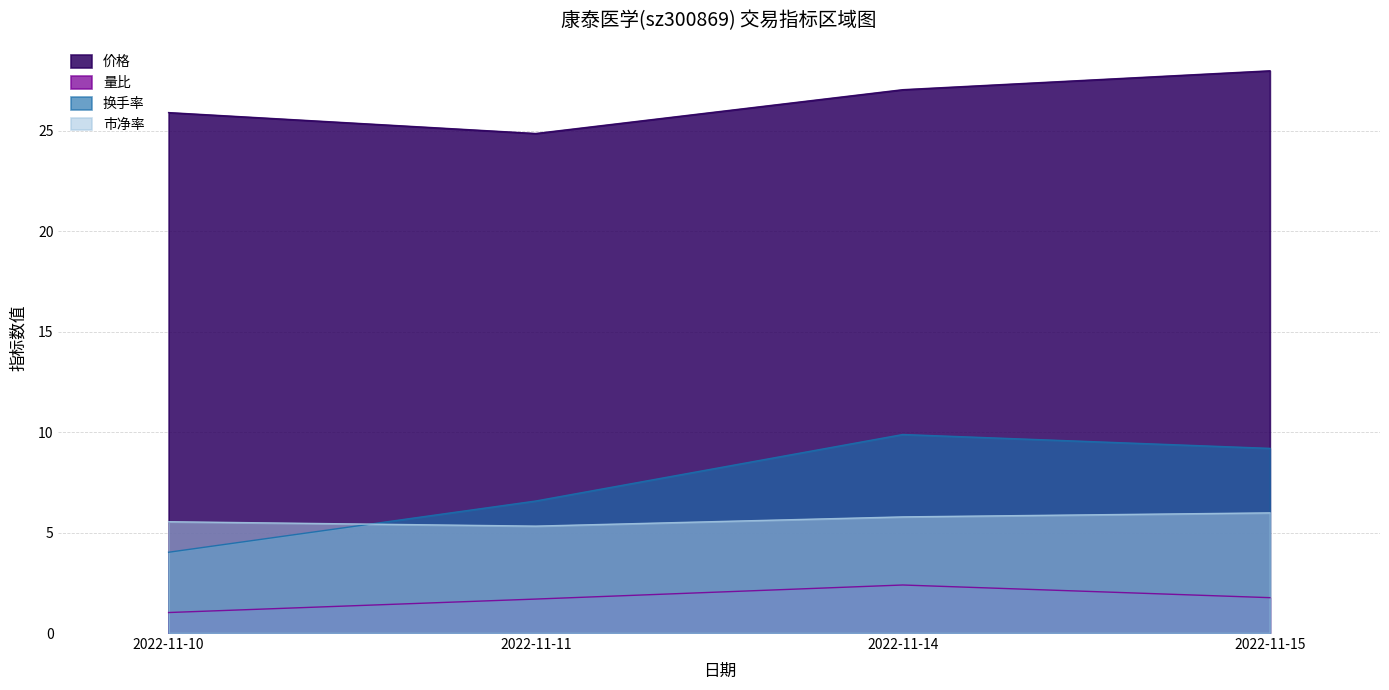

What is the value of the 换手率 point at the 1st from the left?

4.0